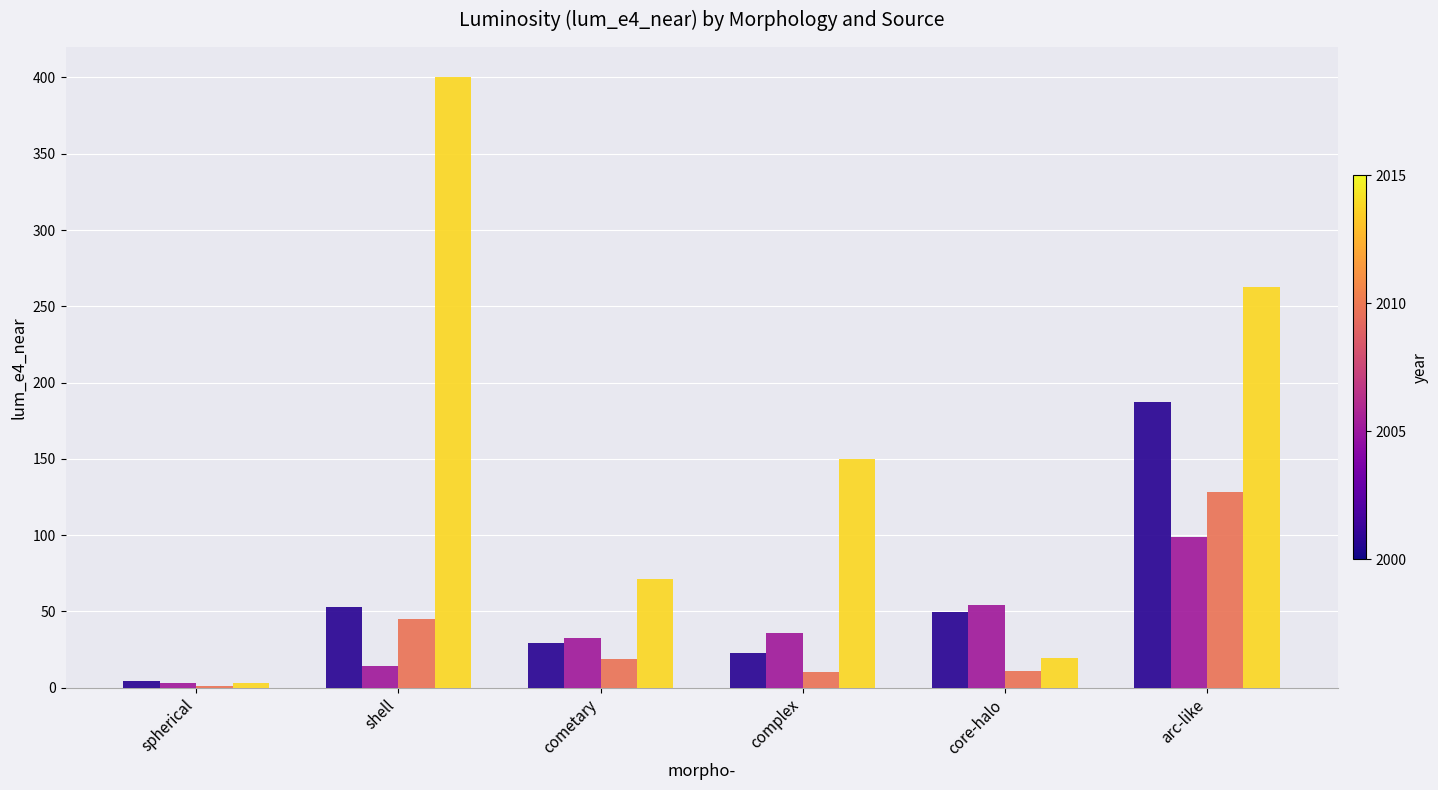

At which category is the sum across all series the highest?

arc-like